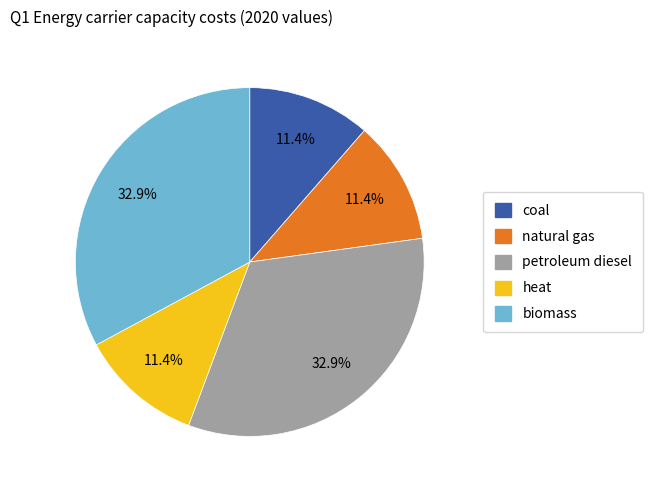

The heat slice represents 11% of the pie. True or false?

True